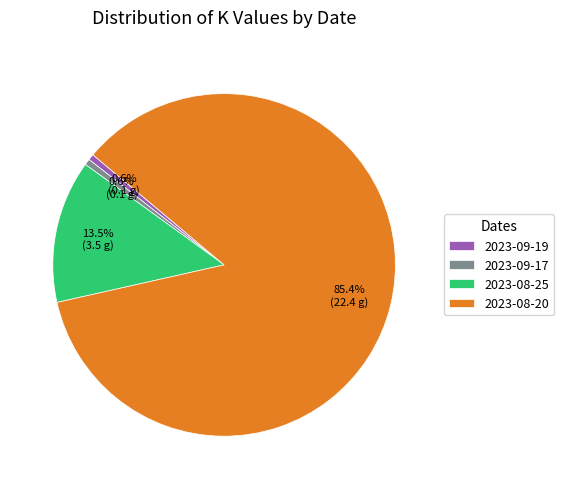

What is the largest slice in the pie chart?

2023-08-20